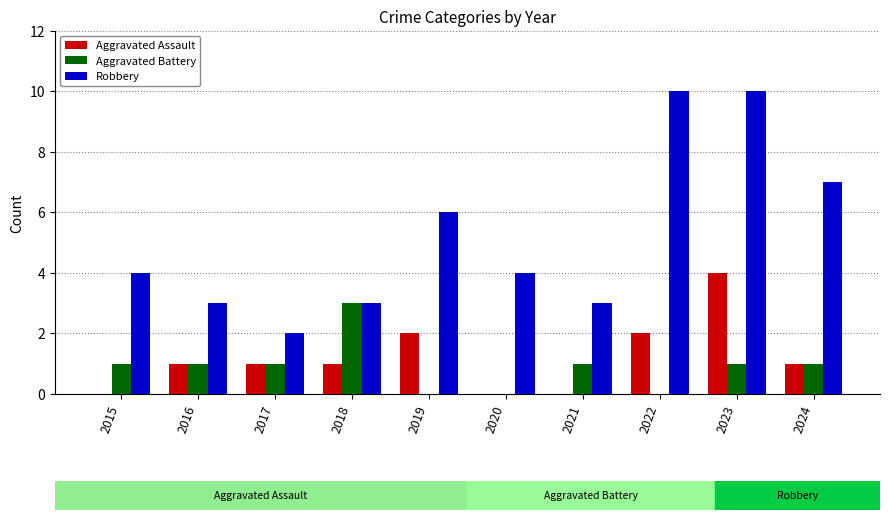

True or false: Aggravated Battery has a value of 1 at 2015.

True